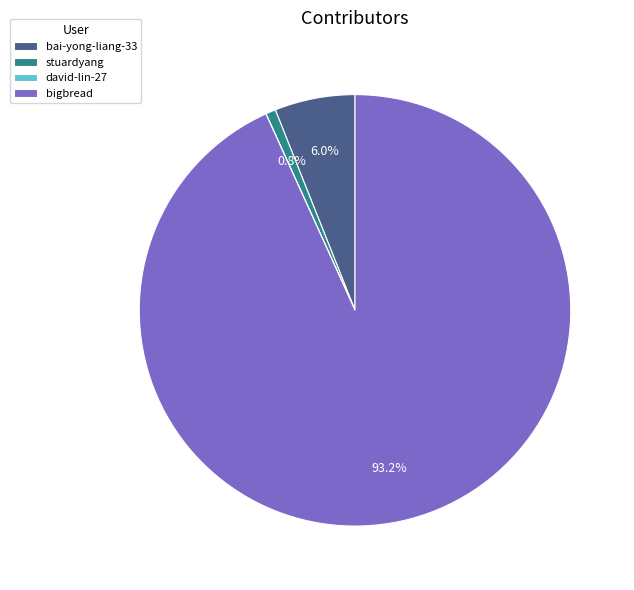

Is bigbread the majority of the pie?

Yes